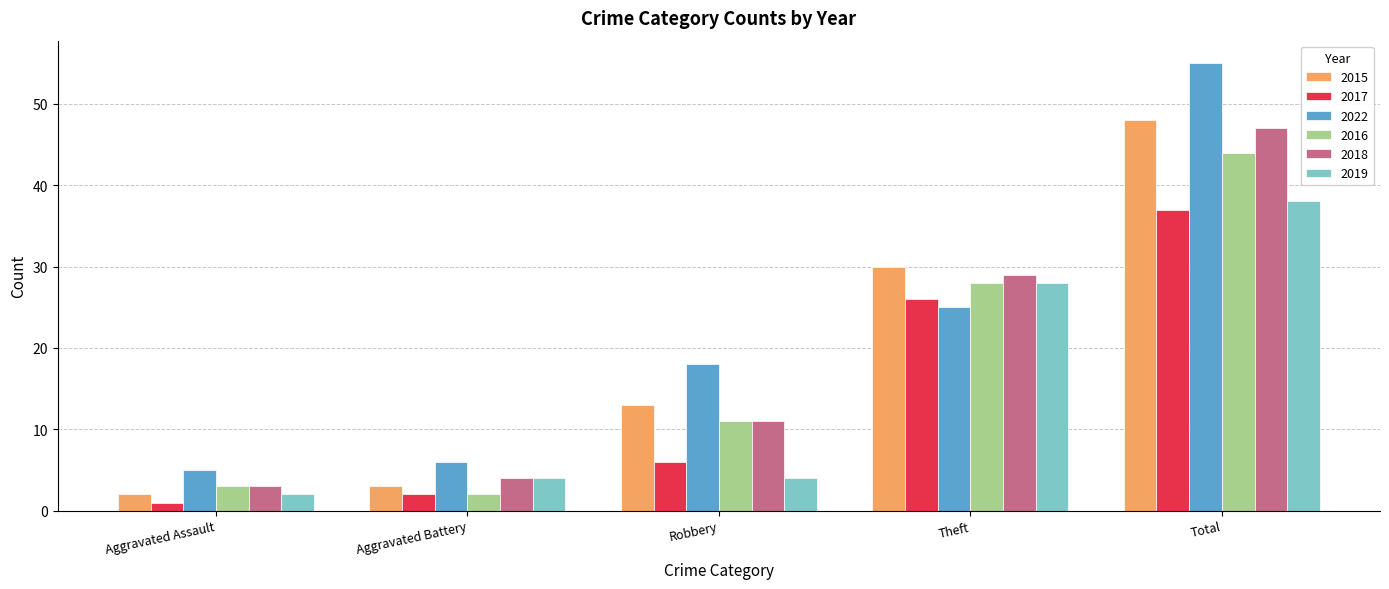

Reading right to left, what are all the values shown in this chart?

2015: Total=48	Theft=30	Robbery=13	Aggravated Battery=3	Aggravated Assault=2
2017: Total=37	Theft=26	Robbery=6	Aggravated Battery=2	Aggravated Assault=1
2022: Total=55	Theft=25	Robbery=18	Aggravated Battery=6	Aggravated Assault=5
2016: Total=44	Theft=28	Robbery=11	Aggravated Battery=2	Aggravated Assault=3
2018: Total=47	Theft=29	Robbery=11	Aggravated Battery=4	Aggravated Assault=3
2019: Total=38	Theft=28	Robbery=4	Aggravated Battery=4	Aggravated Assault=2